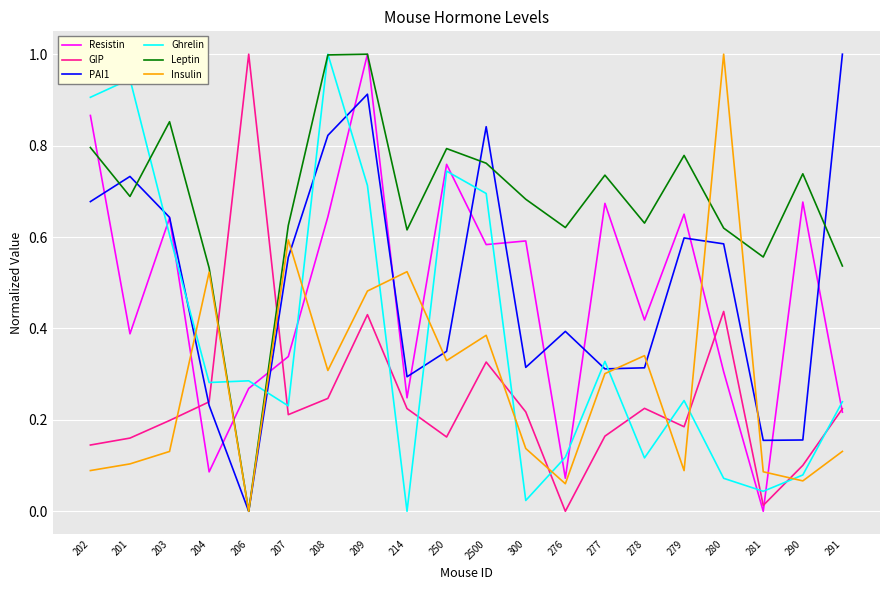

How many categories are shown in the chart?

20